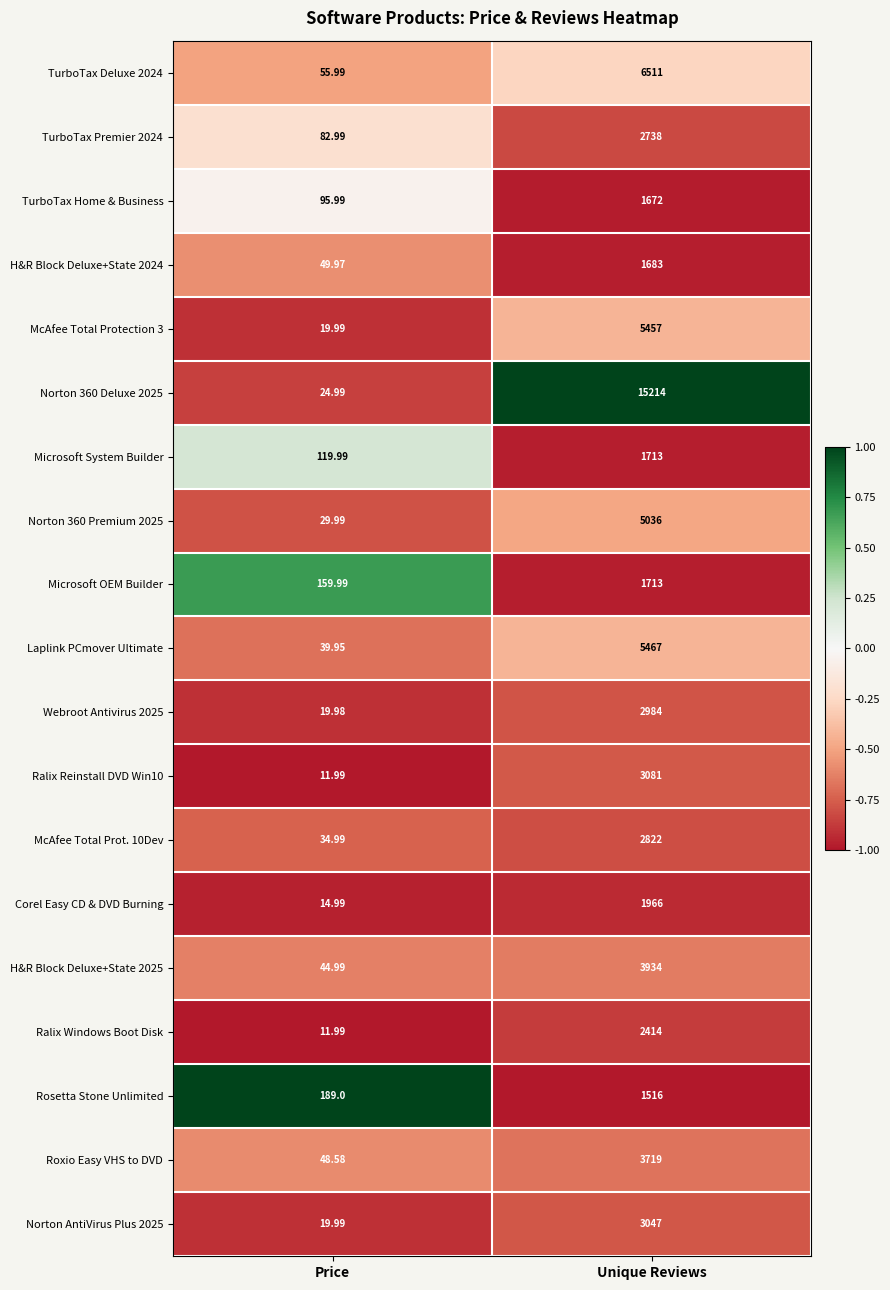

Where is Norton AntiVirus Plus 2025 nearest to the value 1533?

Price